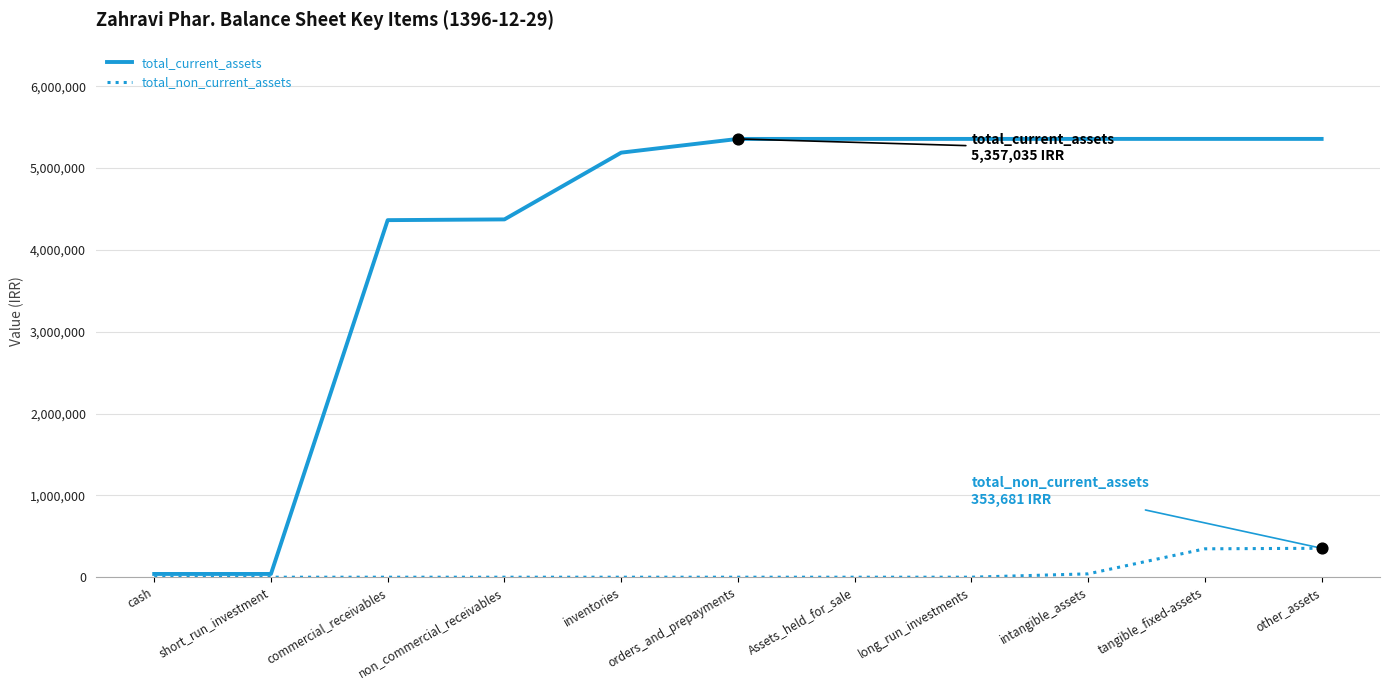

What is the spread (max minus min) of values at tangible_fixed-assets?

5009959